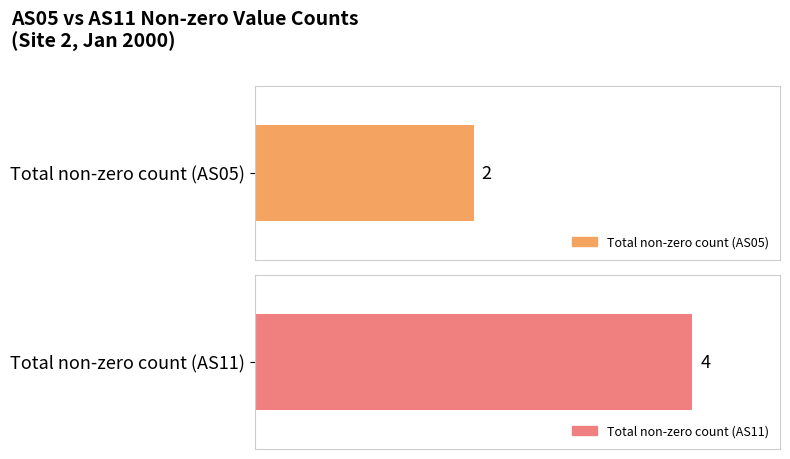

Which series has the largest range (max minus min)?

AS05